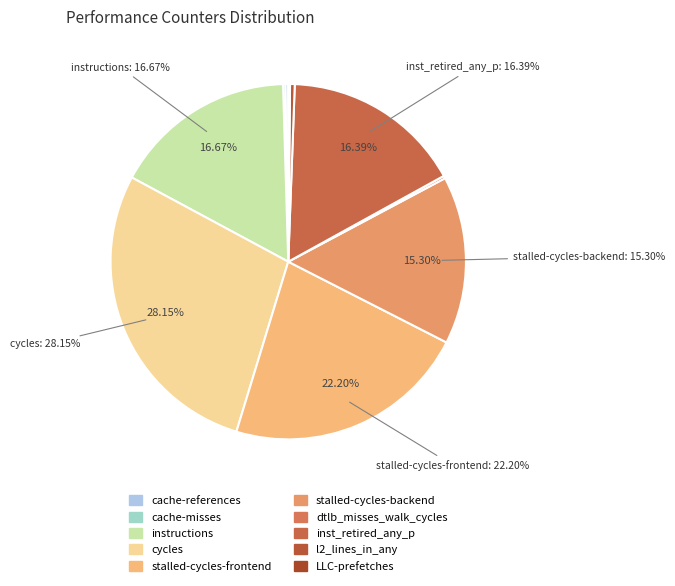

Rank the categories by value from highest to lowest.

cycles, stalled-cycles-frontend, instructions, inst_retired_any_p, stalled-cycles-backend, l2_lines_in_any, cache-references, dtlb_misses_walk_cycles, cache-misses, LLC-prefetches